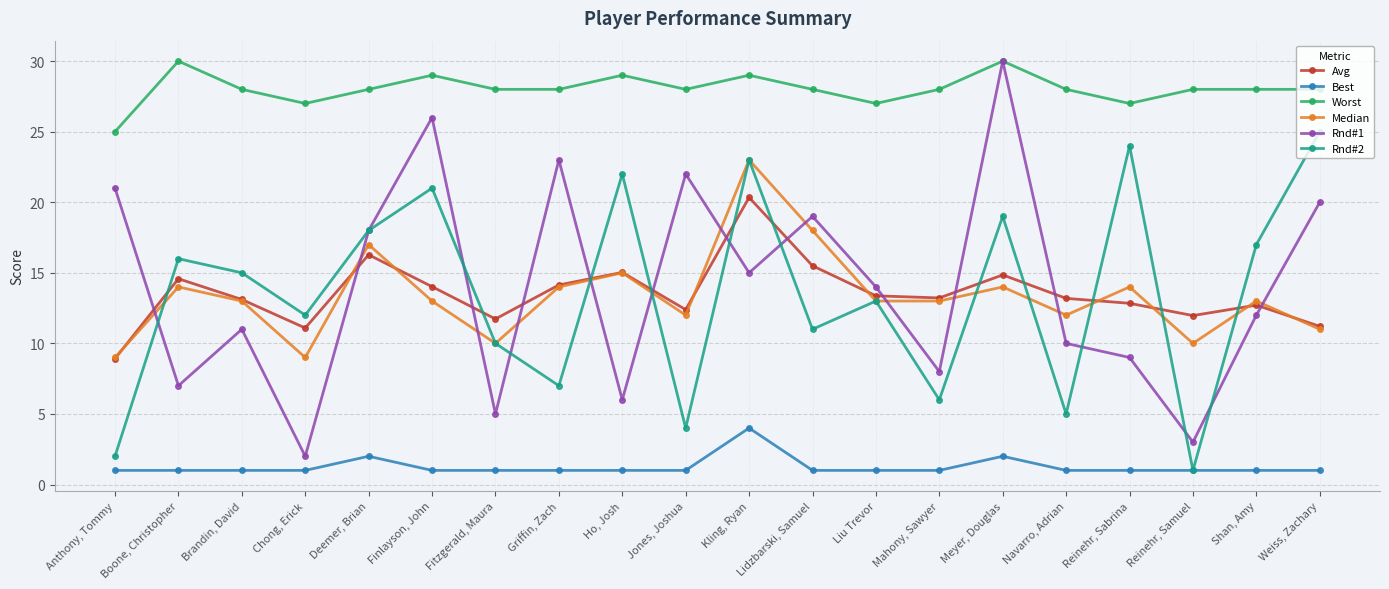

What is the value of the Rnd#2 point at the 6th from the left?

21.0